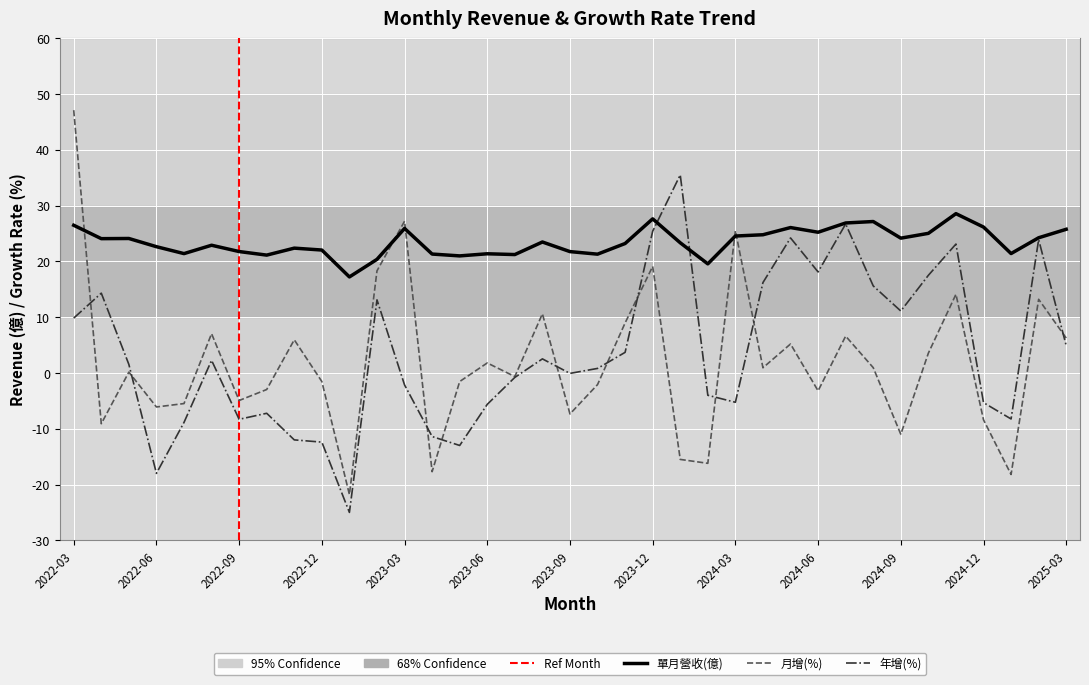

In 單月營收(億), how many points are higher than both neighbors (excluding endpoints)?

10